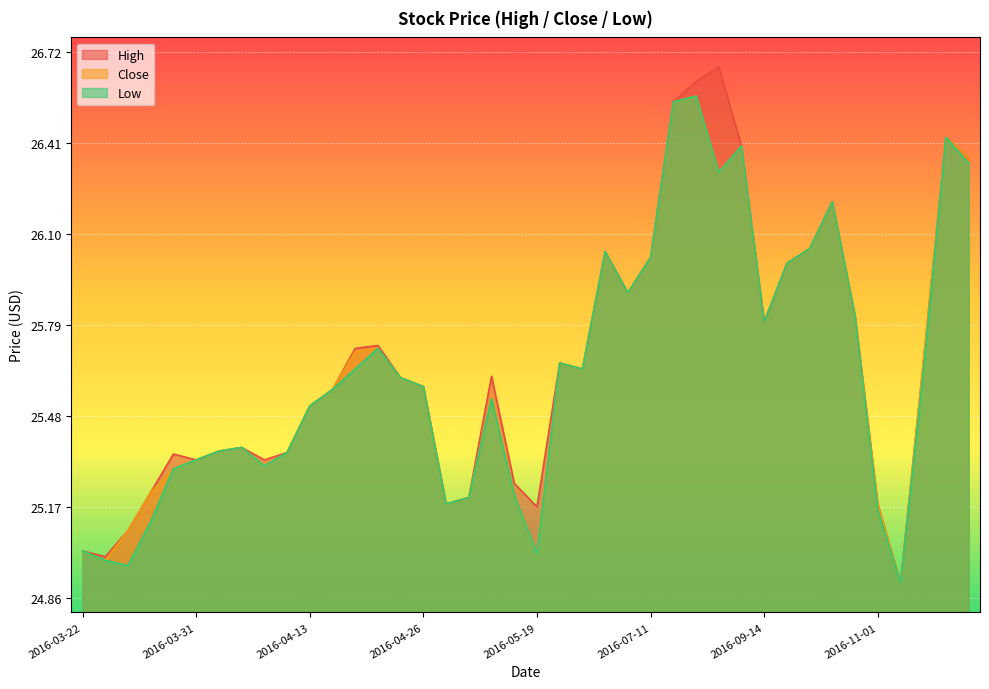

What is the total value across all series at 2016-11-01?

75.5